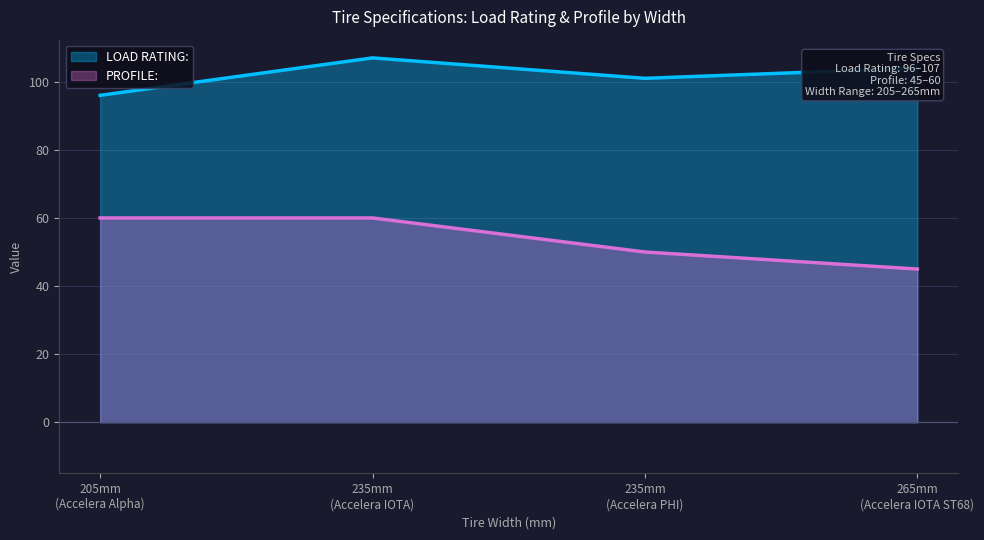

At which label does LOAD RATING: first exceed 104?

235mm
(Accelera IOTA)